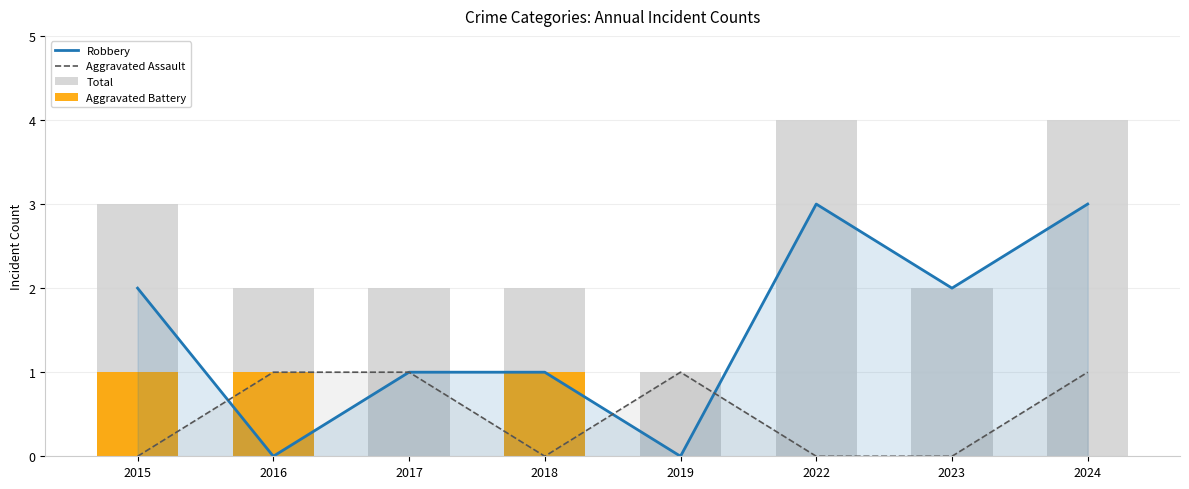

What are all the series names shown in the legend?

Robbery, Aggravated Assault, Total, Aggravated Battery